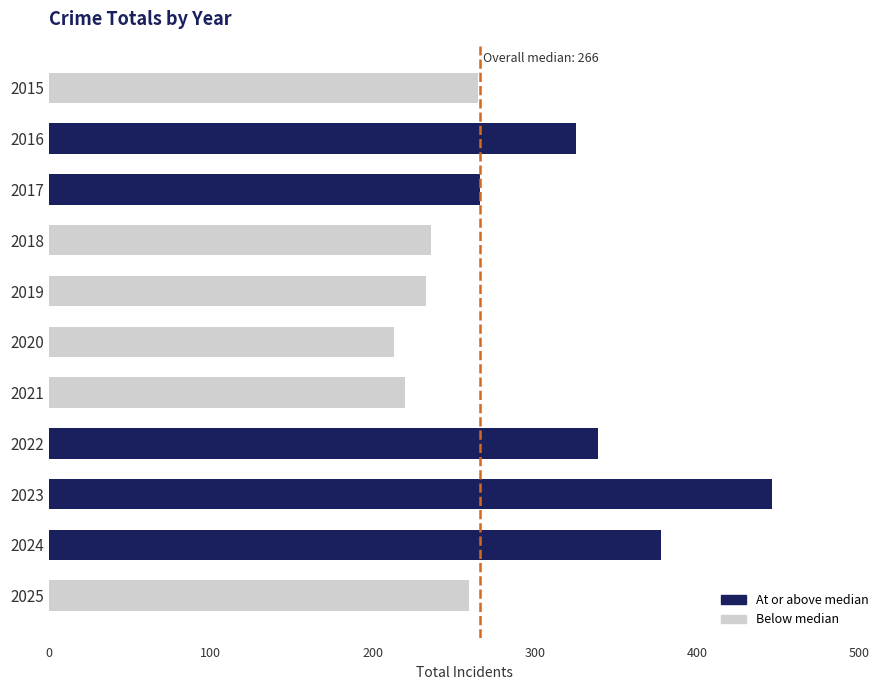

What is the maximum value shown in the chart?

446